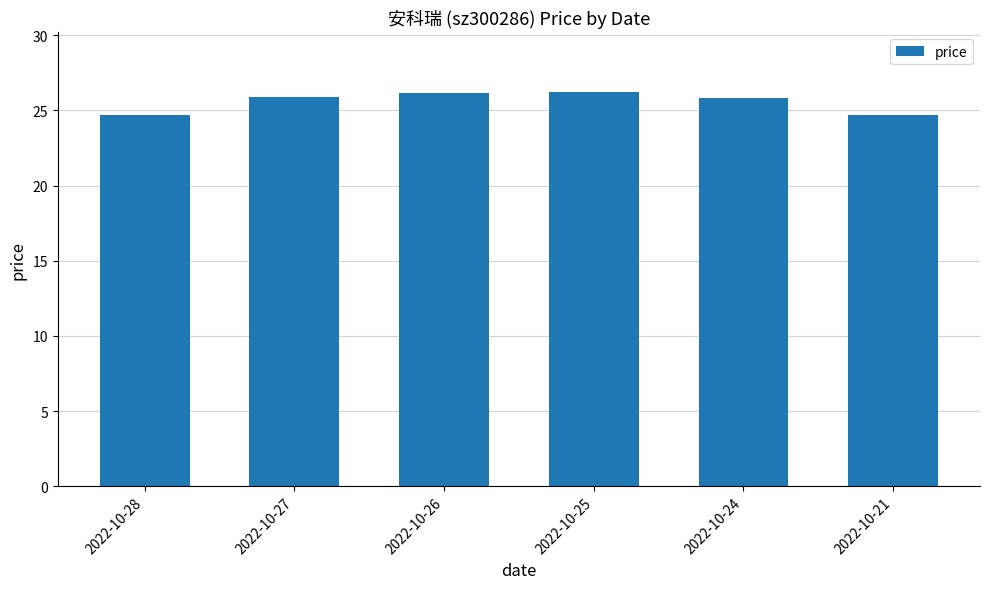

Approximately how many times larger is the value at 2022-10-24 compared to 2022-10-26?

1.0